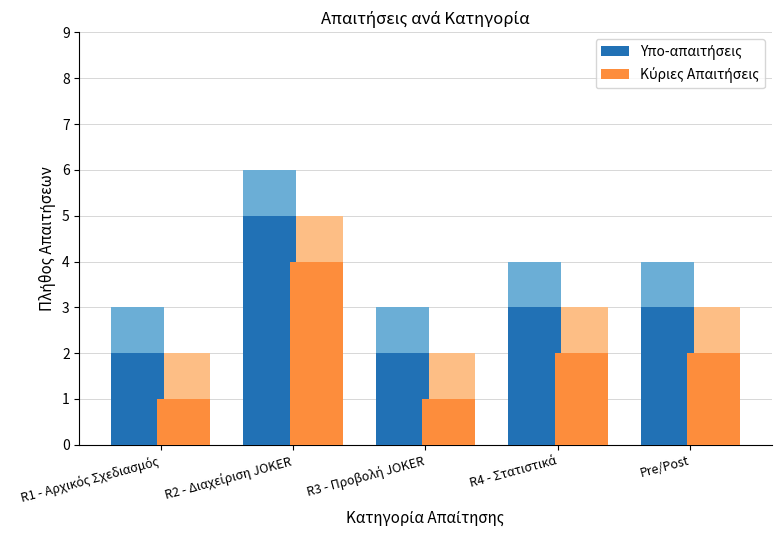

At which label does Κύριες Απαιτήσεις first exceed 2?

R2 - Διαχείριση JOKER